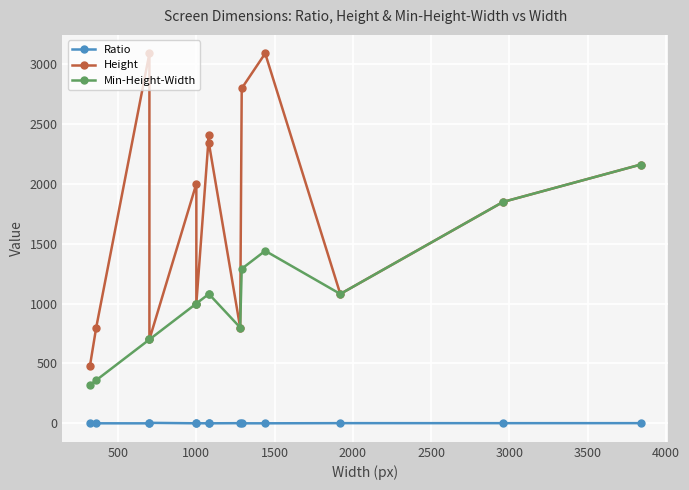

True or false: Height and Min-Height-Width cross at least once.

False